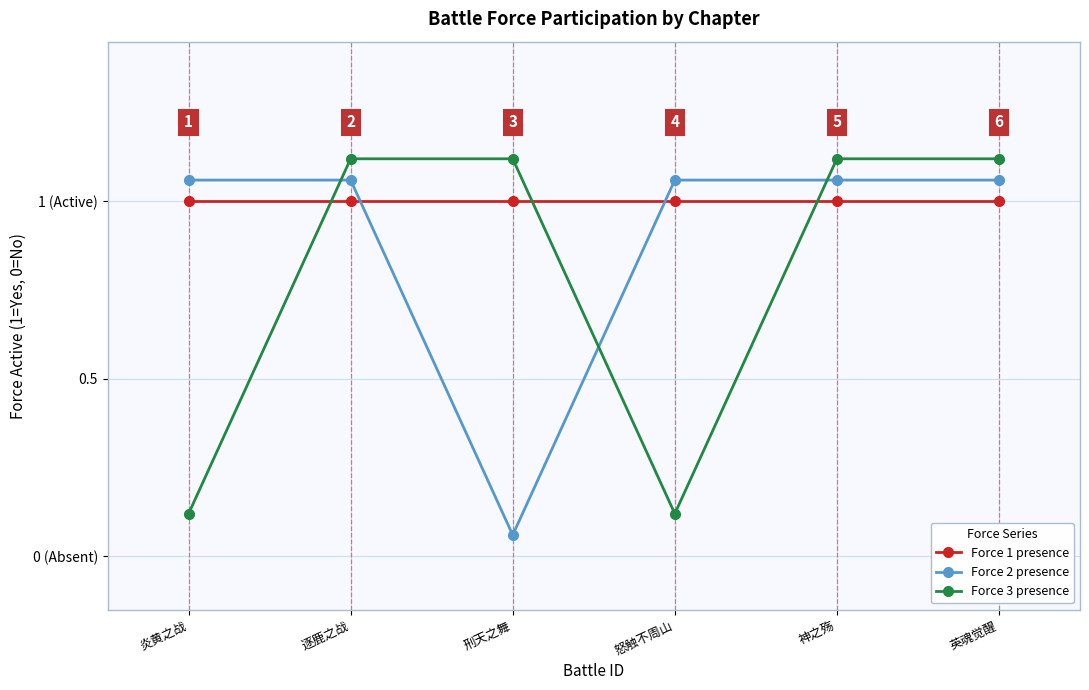

Does the chart have visible grid lines?

Yes